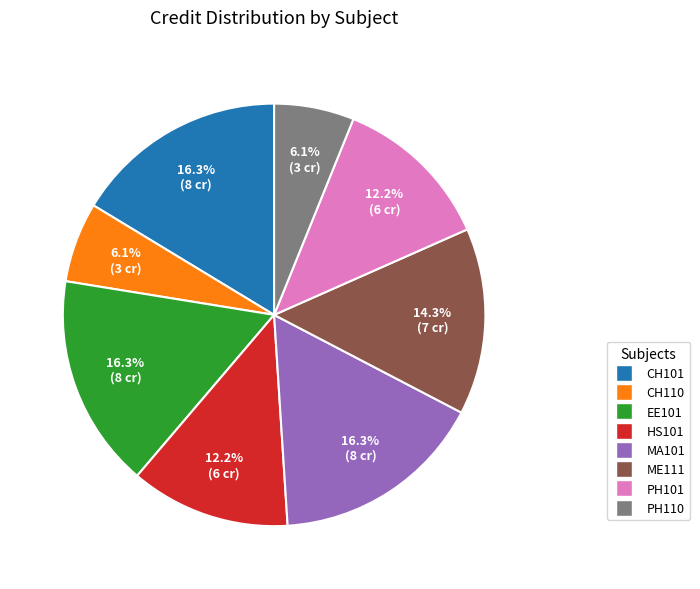

What is the ratio of the value at MA101 to the value at ME111?

1.1